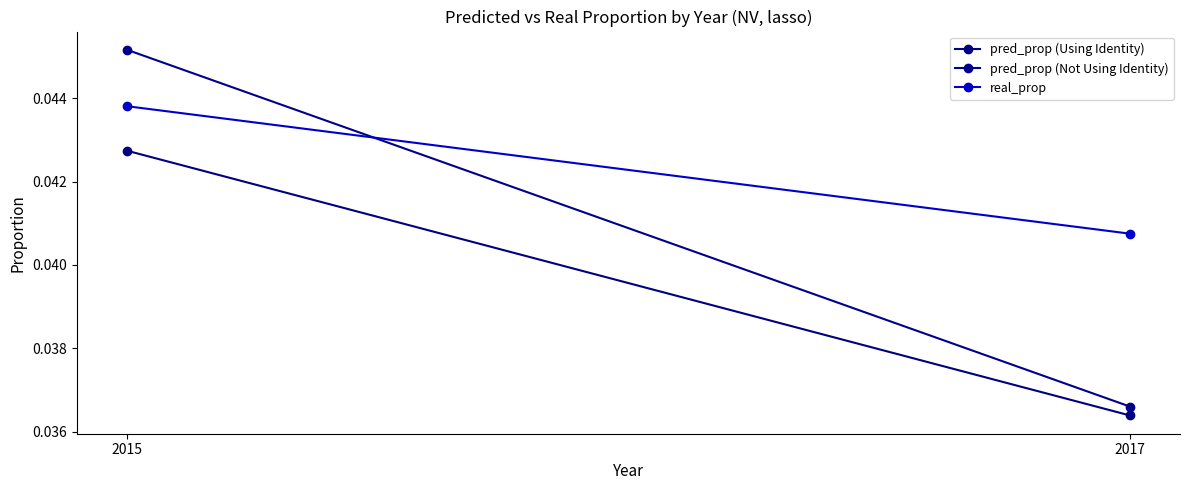

At which label is real_prop closest to 0?

2017